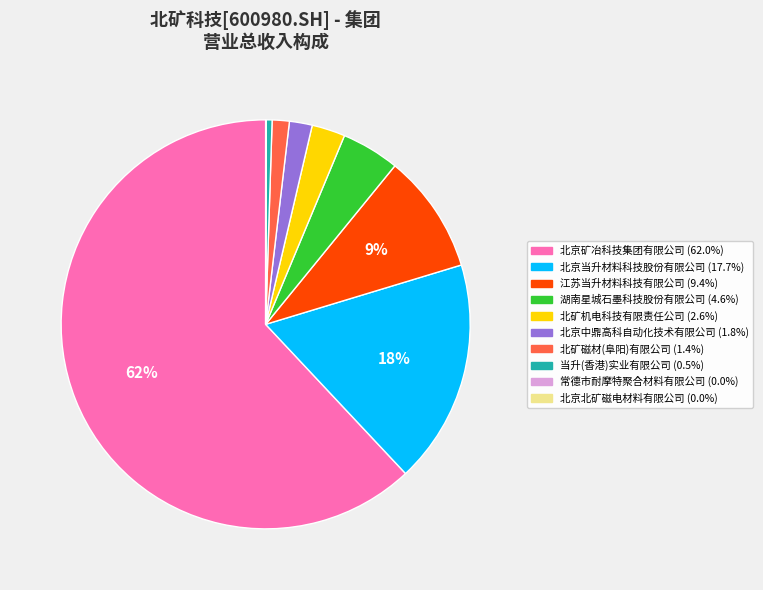

To the nearest percent, what is the difference between the largest and smallest slice percentages?

62%